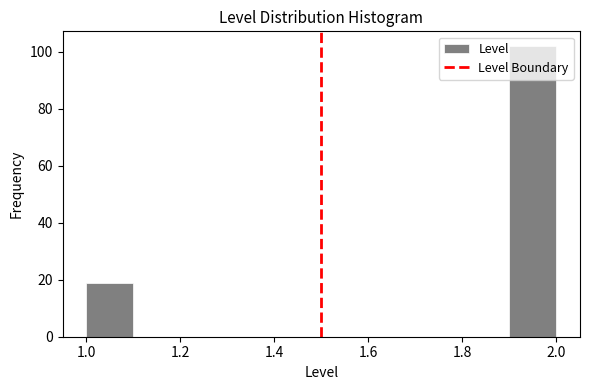

Over which range of the x-axis is the bar tallest?

1.9 to 2.0